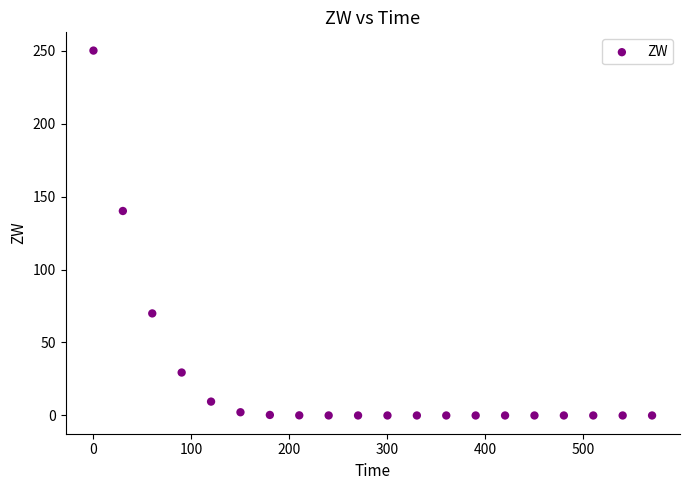

What is the range of X values (max minus min)?

570.0